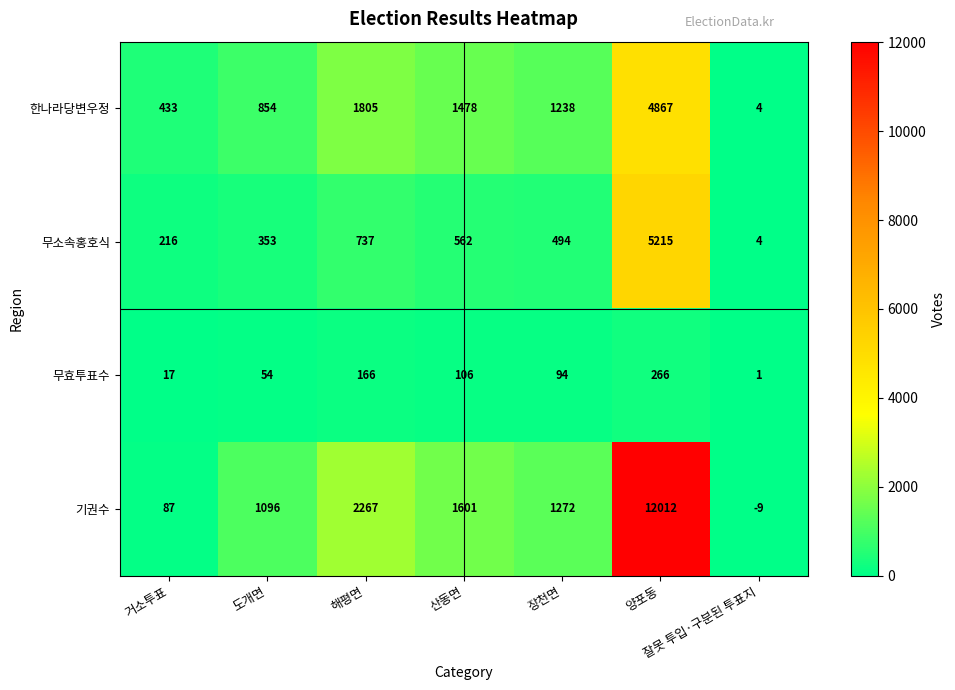

True or false: 무소속홍호식 has a value of 4 at 잘못 투입·구분된 투표지.

True